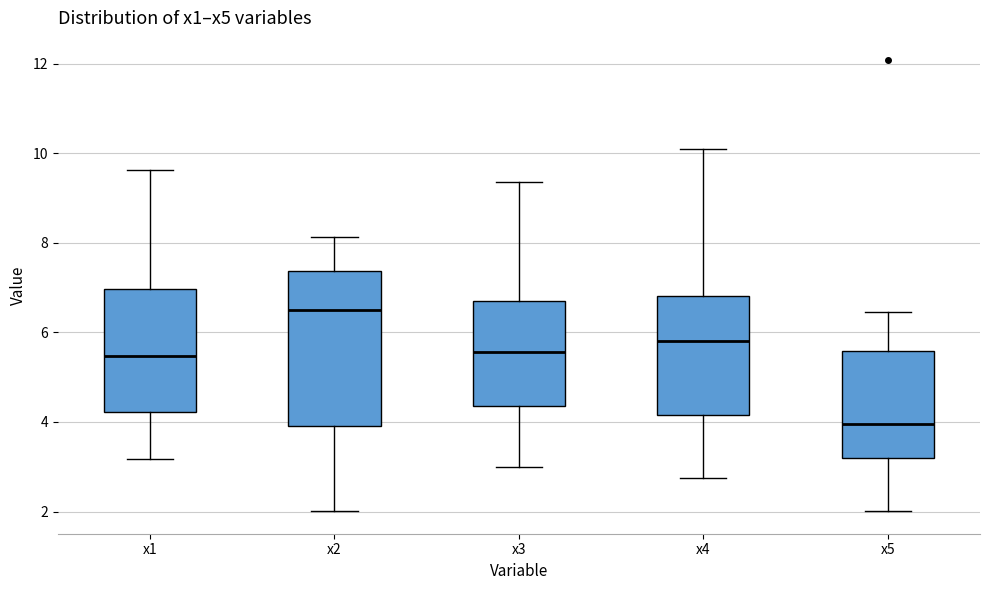

Where does the upper whisker of the box for x5 end on the y-axis? The values are not printed on the chart, so give them approximately, as read against the axis.

6.4